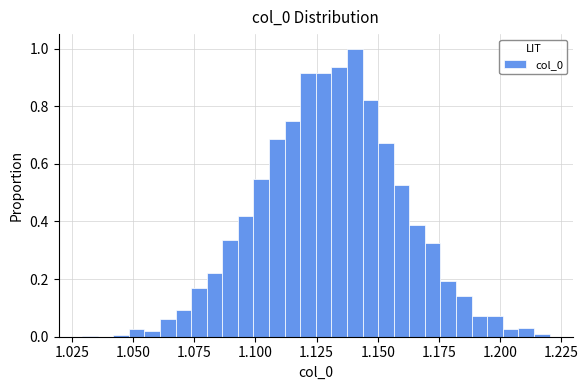

Around what value on the x-axis is the tallest bar? Give the approximate position of its centre, as read against the axis.

1.140